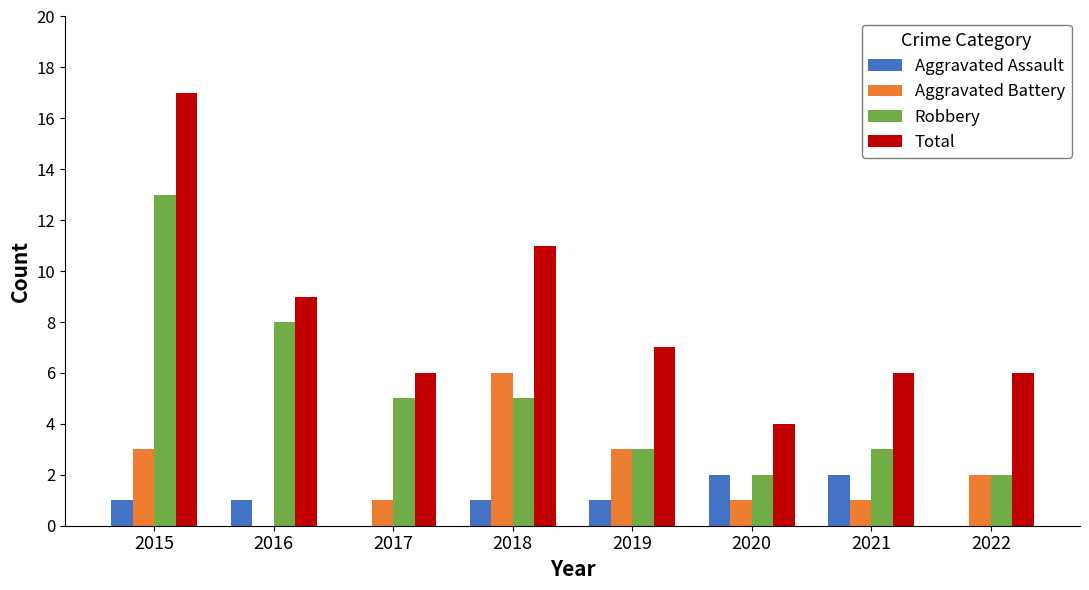

What value does the Robbery series have at 2021?

3